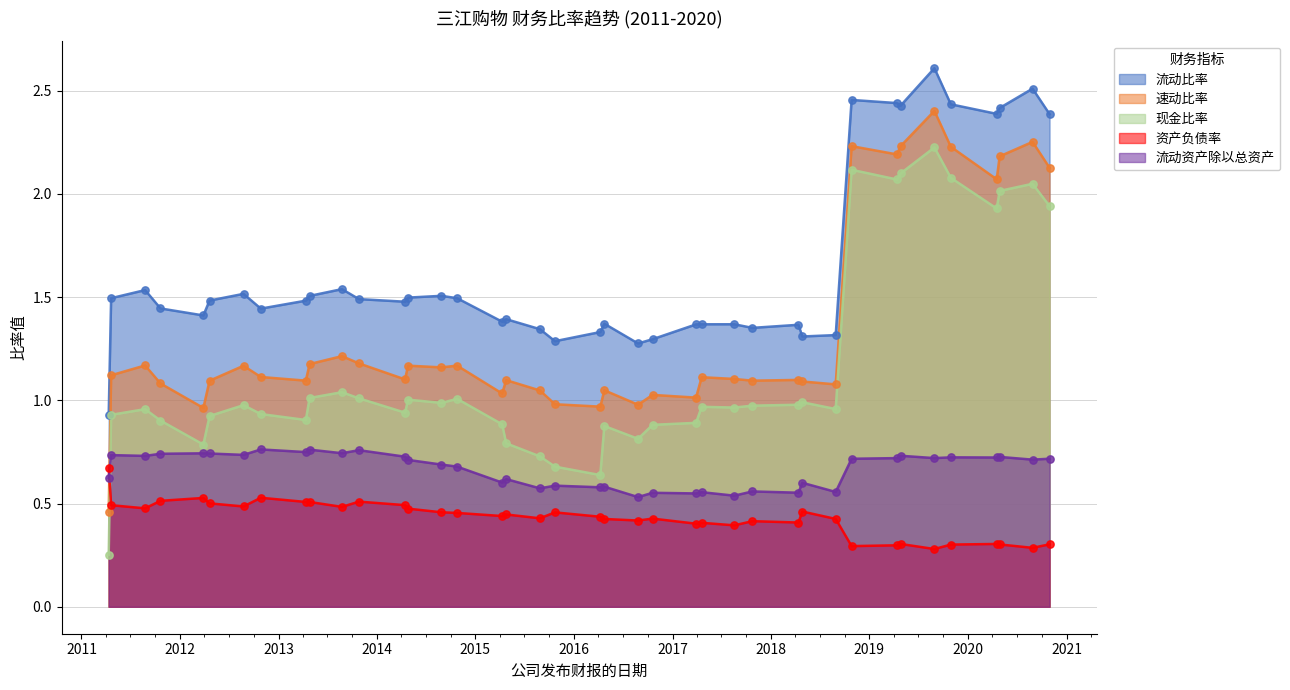

At how many categories does at least one series exceed 0?

40